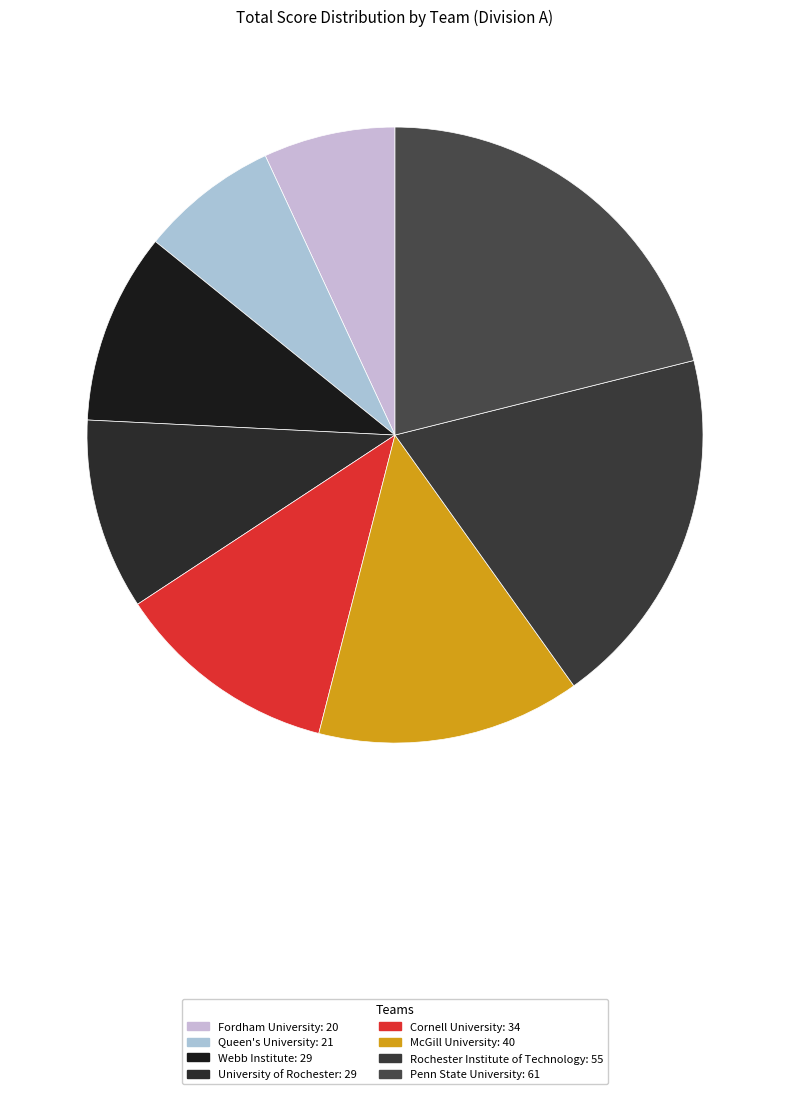

How many slices are in this pie chart?

8